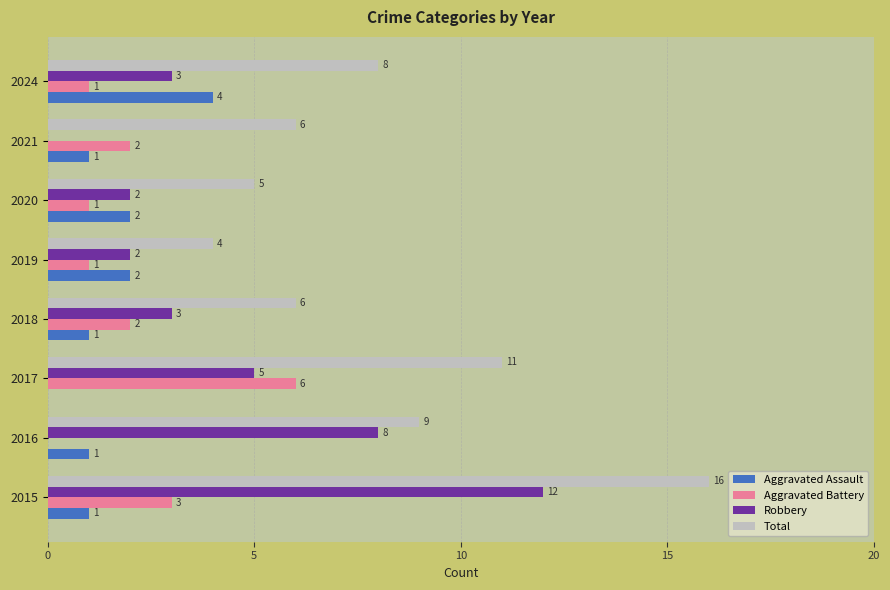

Count the Aggravated Battery values in the range 1 to 3.

6